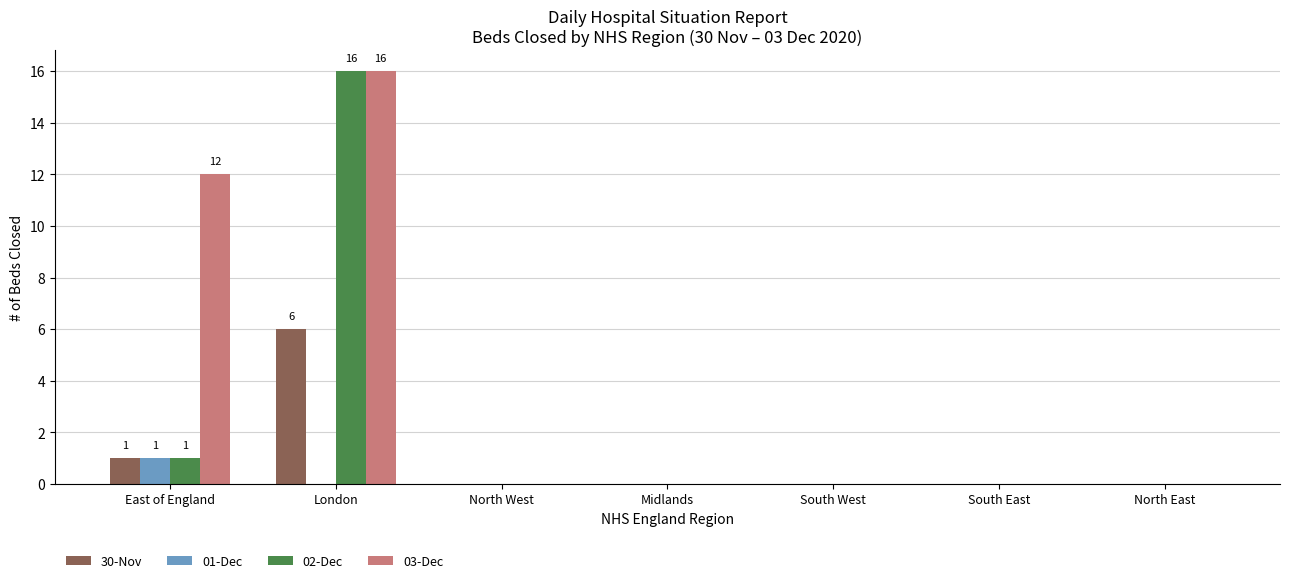

At which label does 01-Dec reach its peak?

East of England